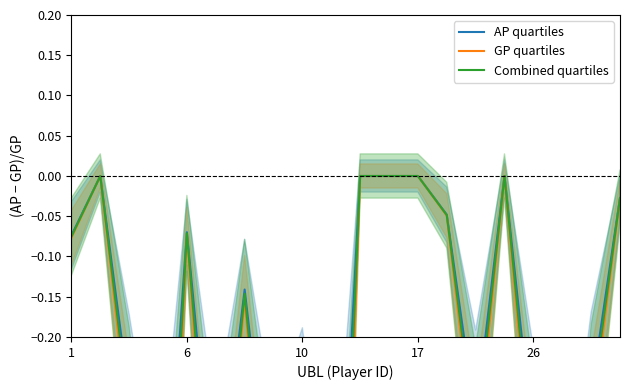

What is the sum of the AP quartiles values at 18 and 13?

-0.3